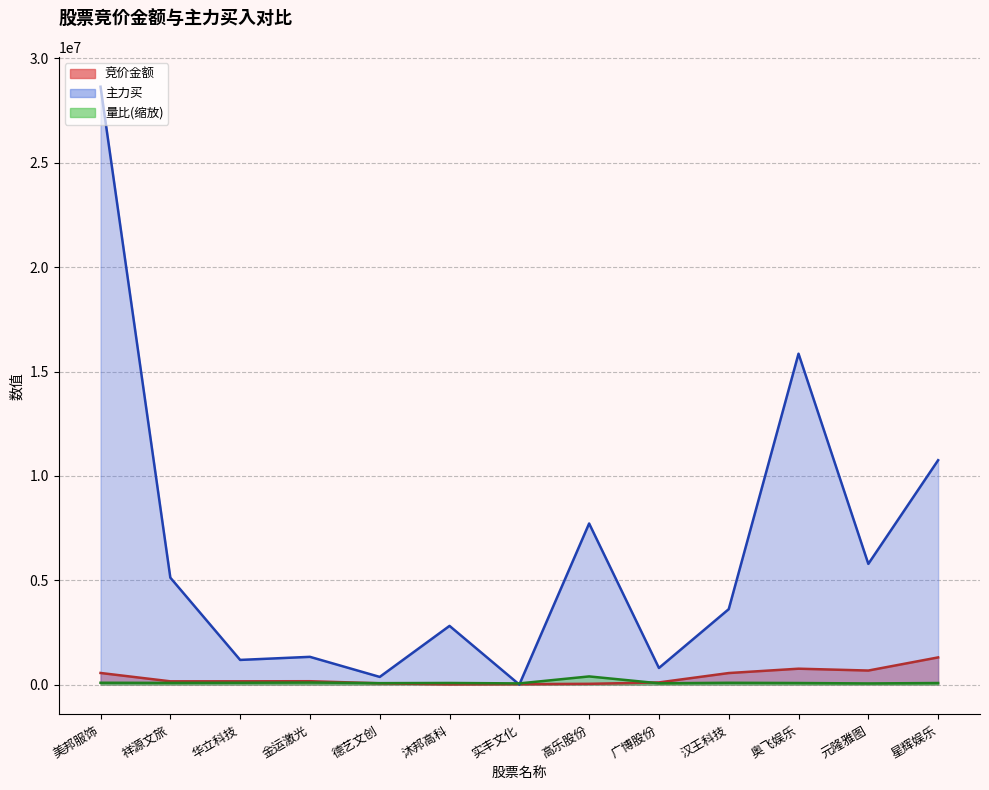

What is the maximum value shown in the chart?

28645637.0